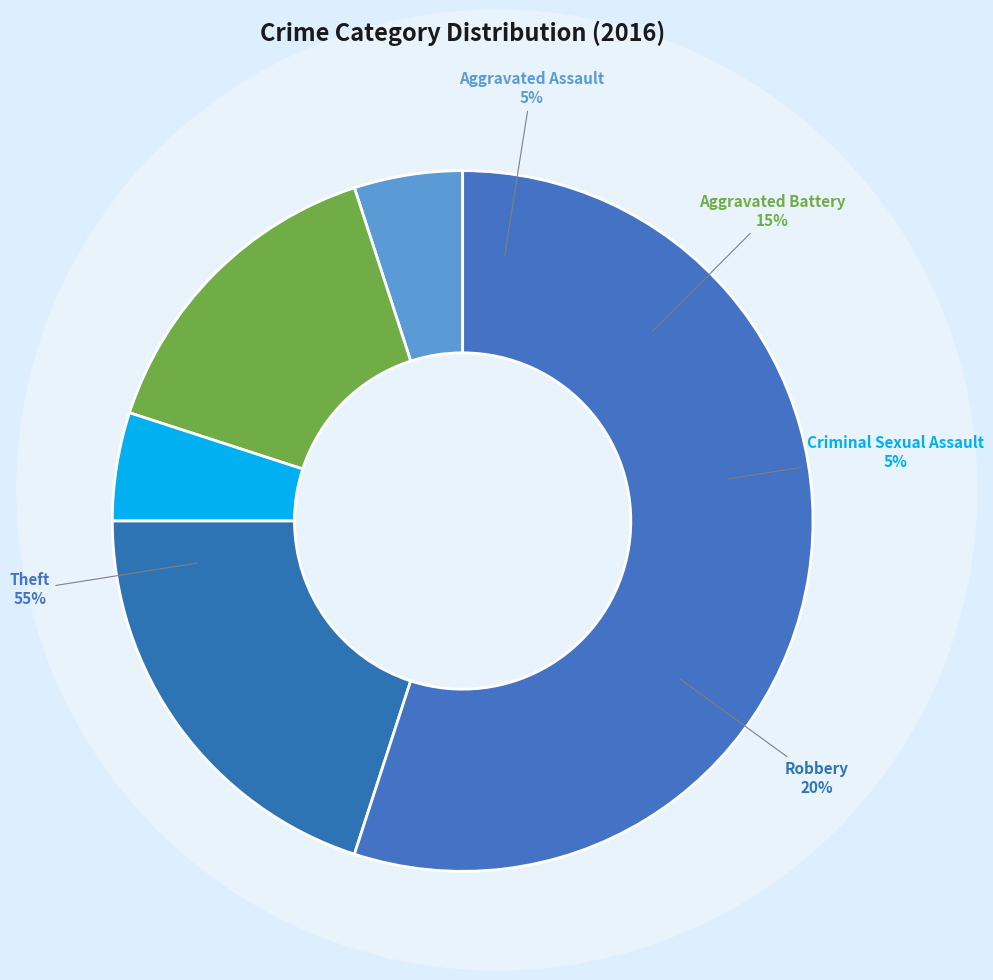

Count the number of slices in the pie.

5